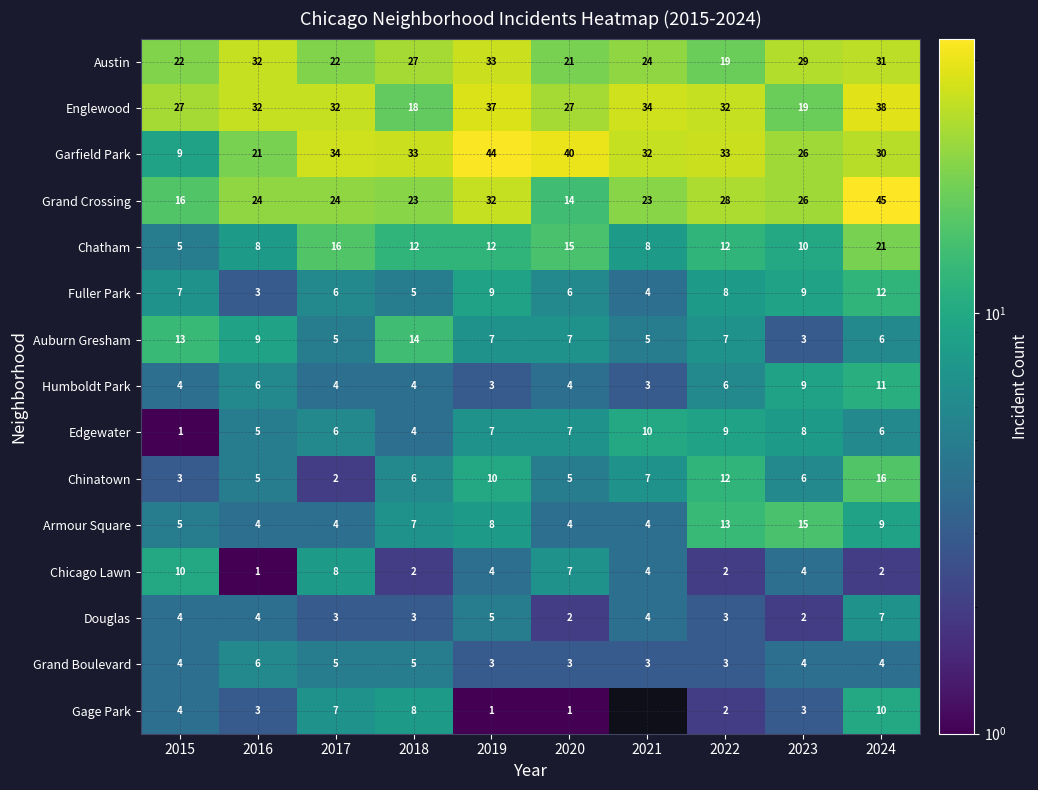

Which category has the highest value in the Grand Crossing series?

2024